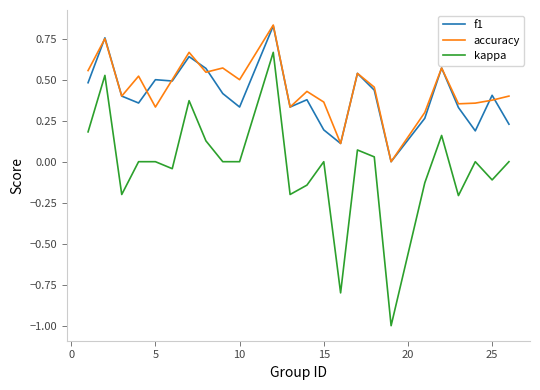

True or false: kappa and f1 intersect in this chart.

False